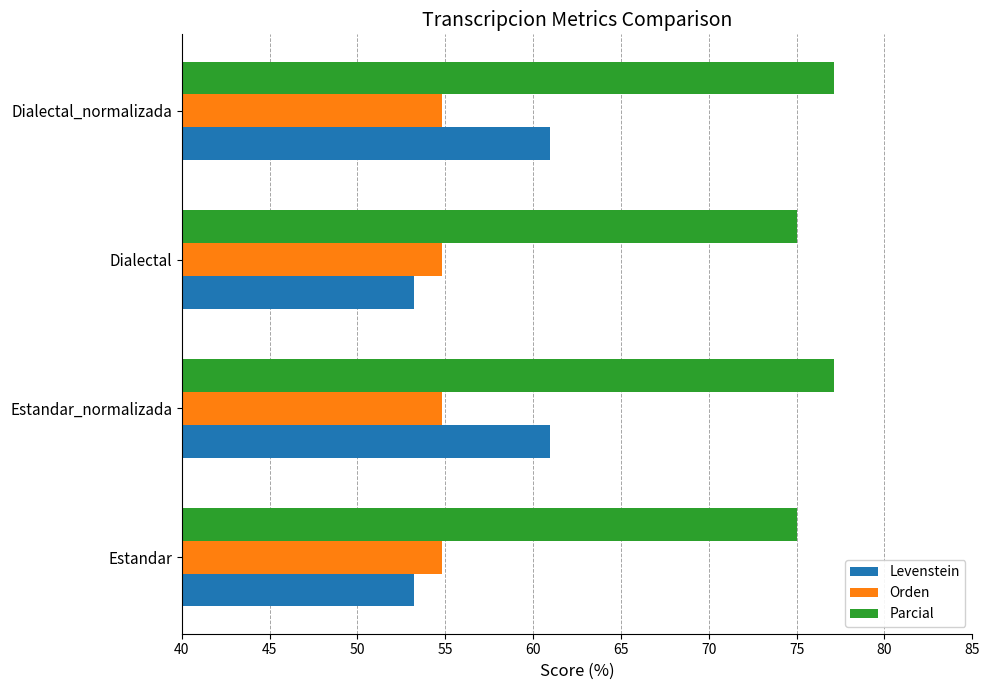

What is the maximum value for Orden?

54.8